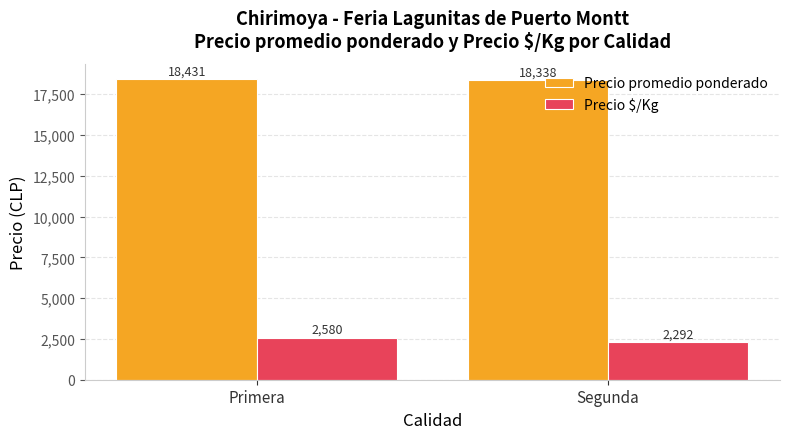

The value of Precio $/Kg at Primera is 2579.8. True or false?

True